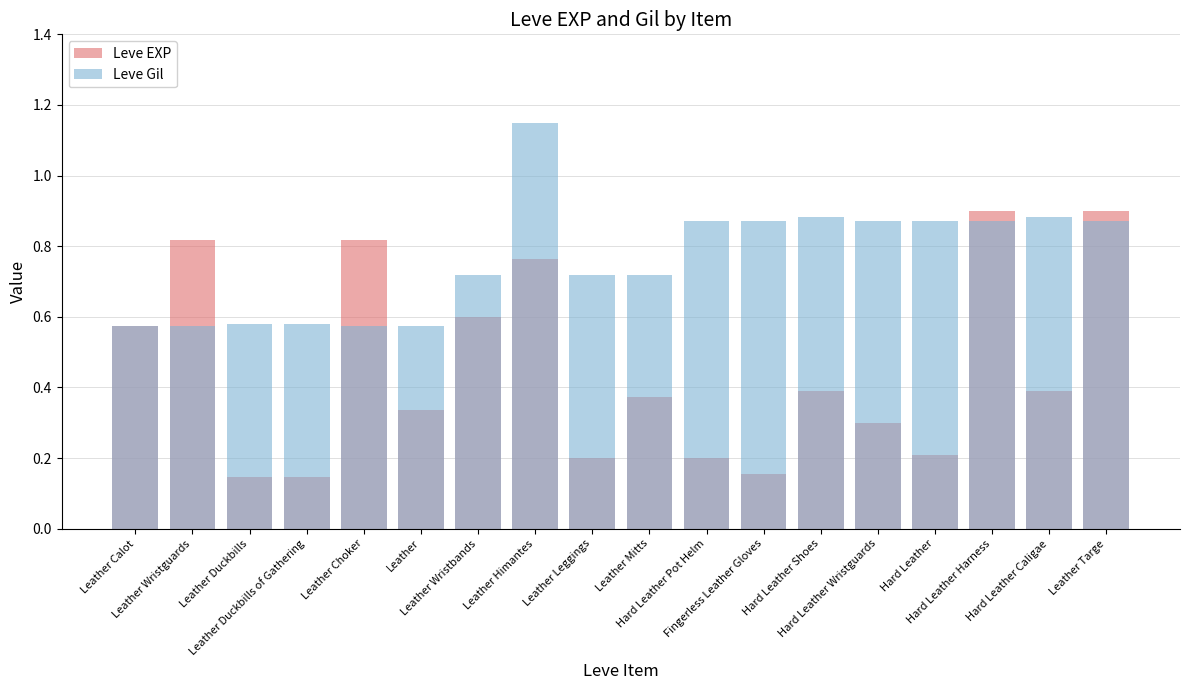

Rank the series by their average value, from lowest to highest.

Leve EXP, Leve Gil